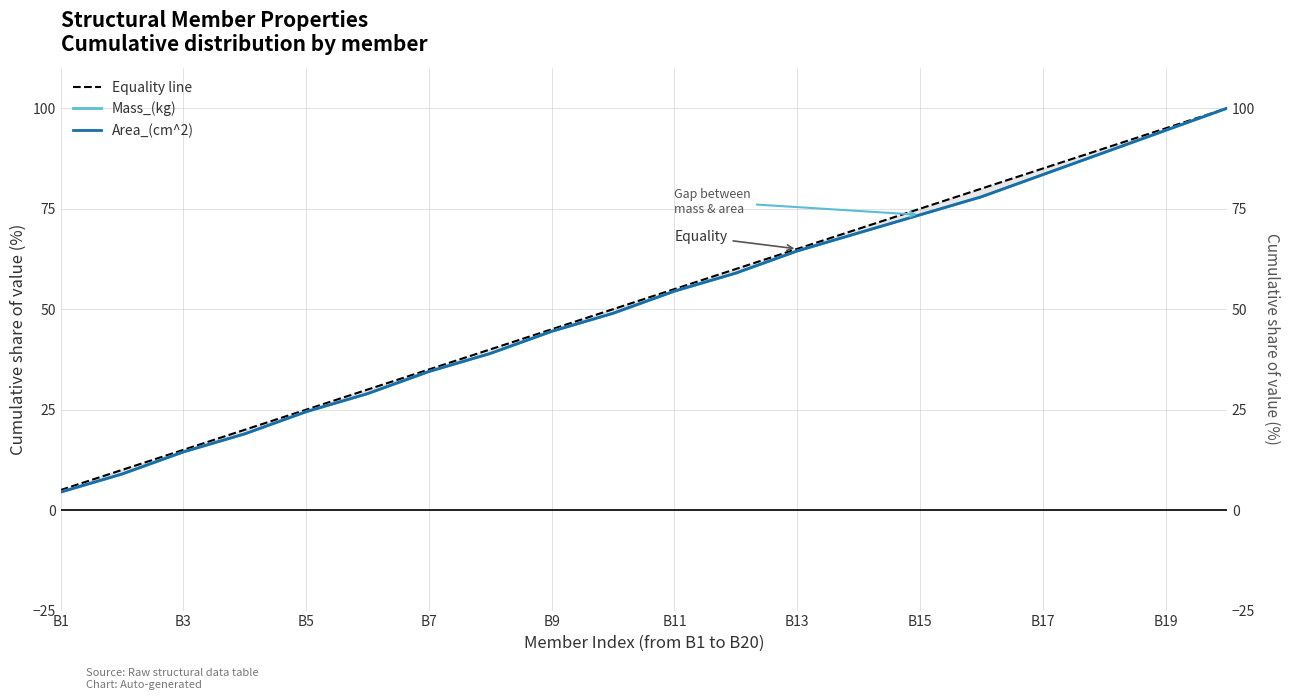

At which label does Area_(cm^2) reach its minimum?

B1